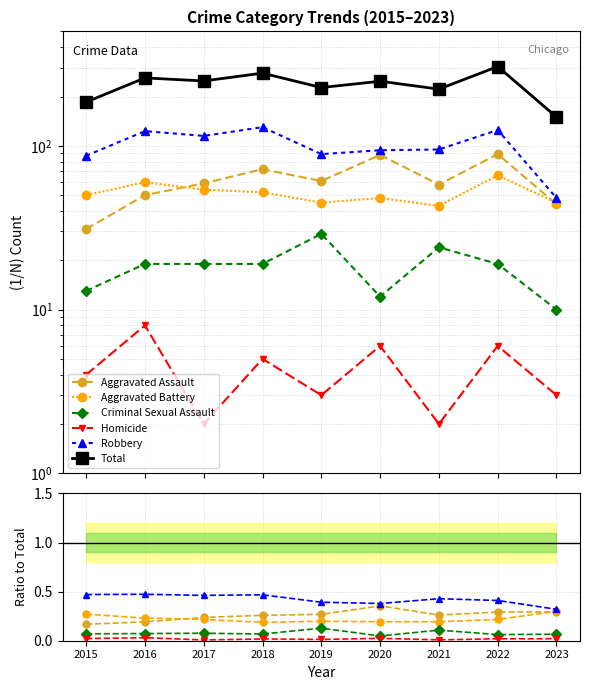

Which series has the widest spread of values?

Total